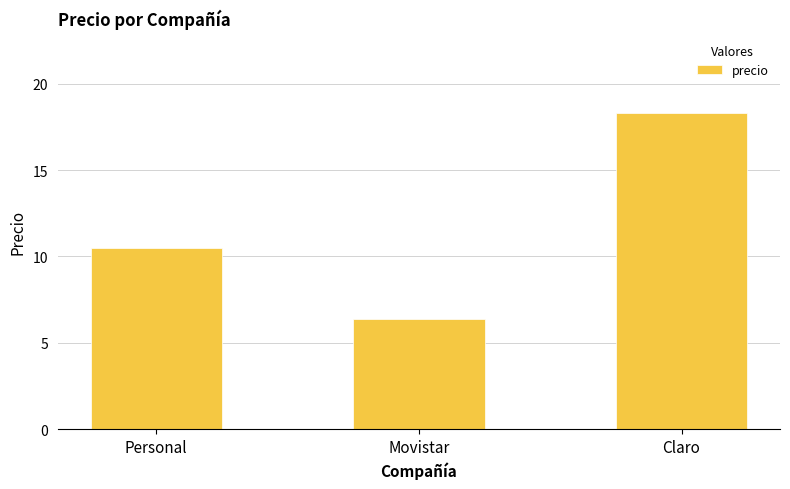

The value at Personal is 18.9. True or false?

False